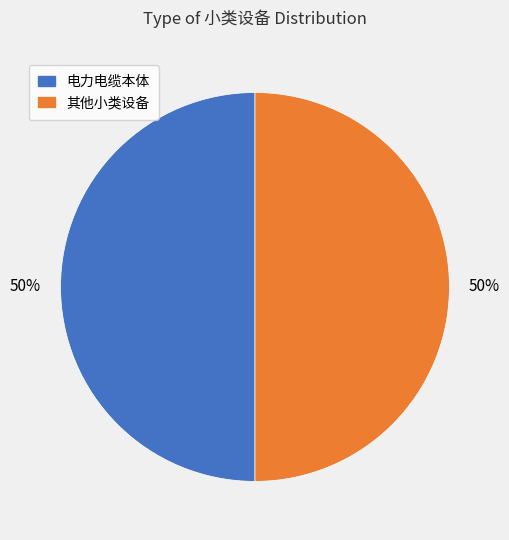

To the nearest percent, what is the average slice percentage?

50%